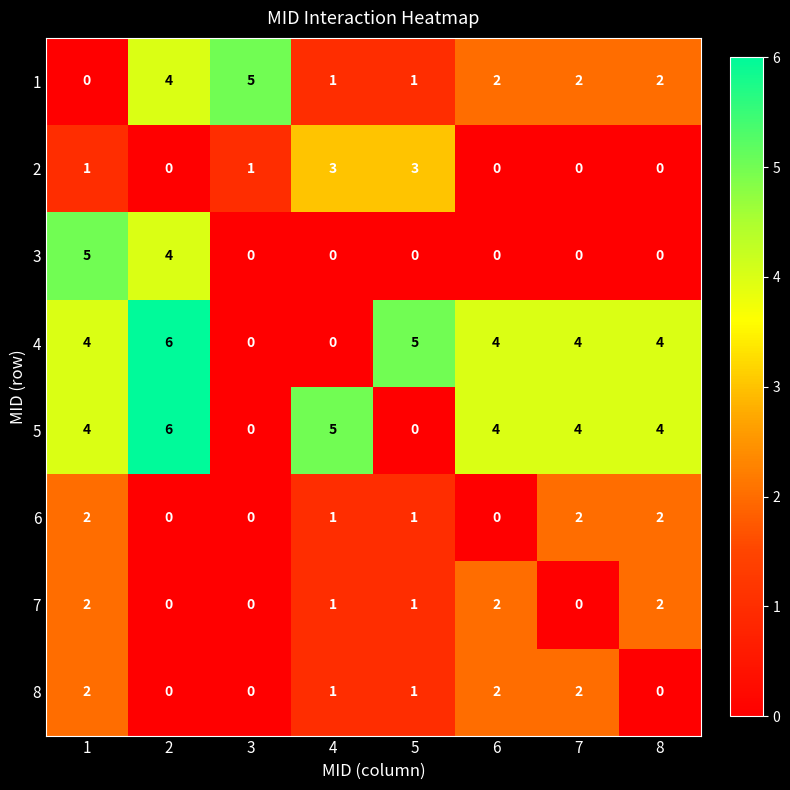

The value of 8 at 6 is 3. True or false?

False